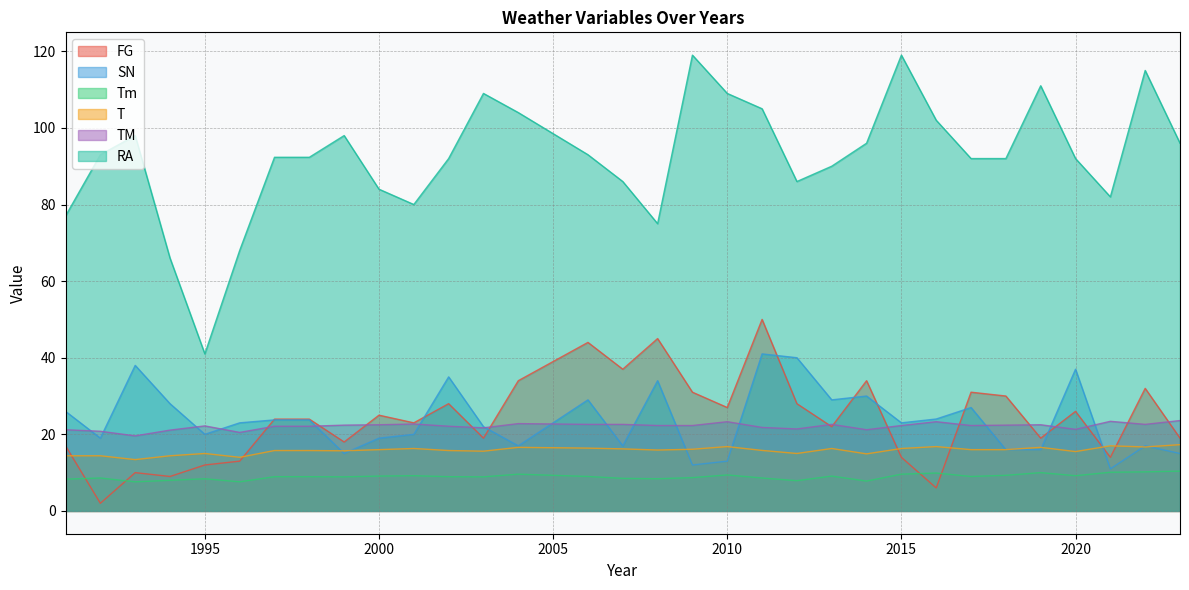

How many values in the T series are below 16?

16